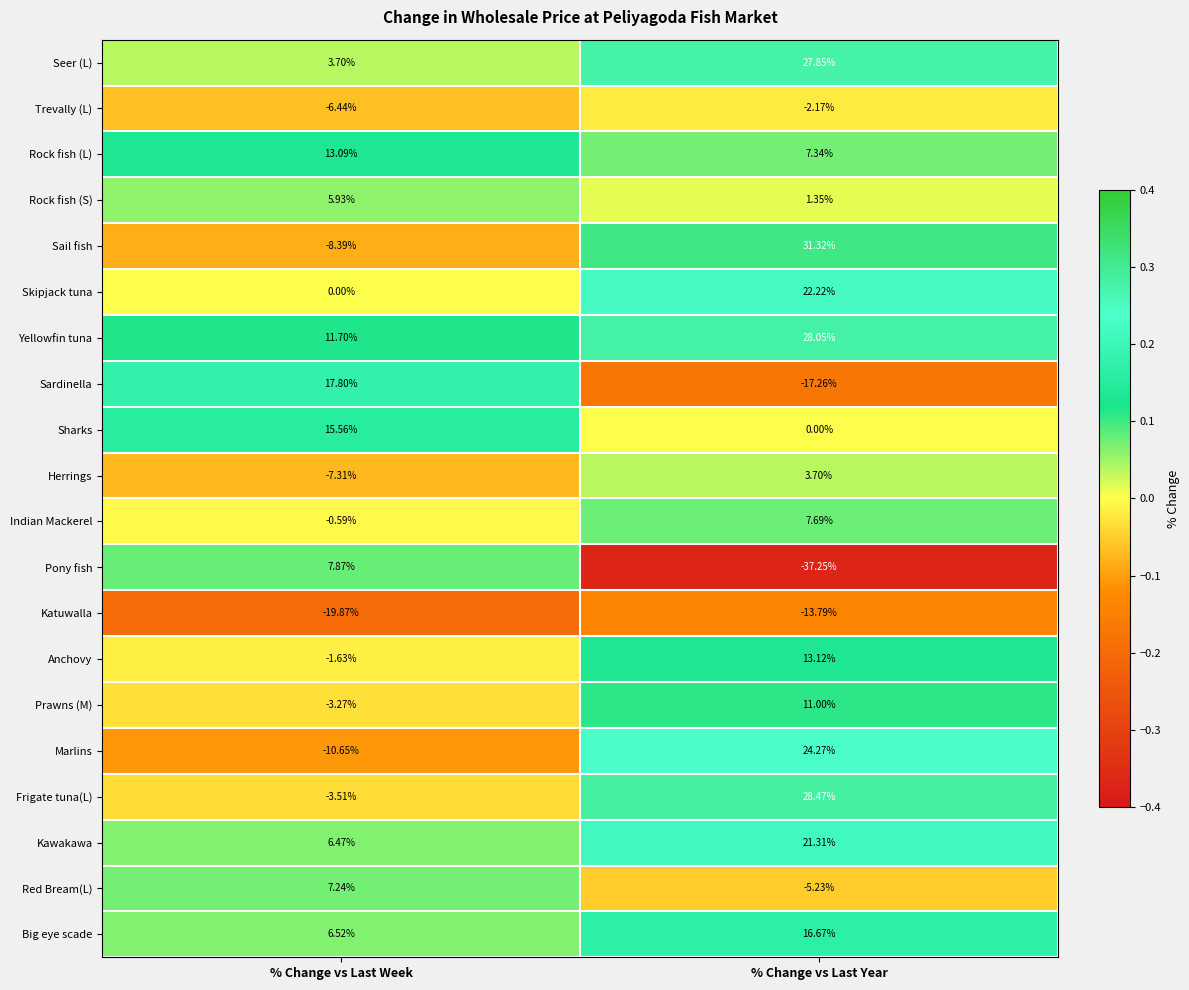

At which label does Kawakawa first exceed 21?

% Change vs Last Year